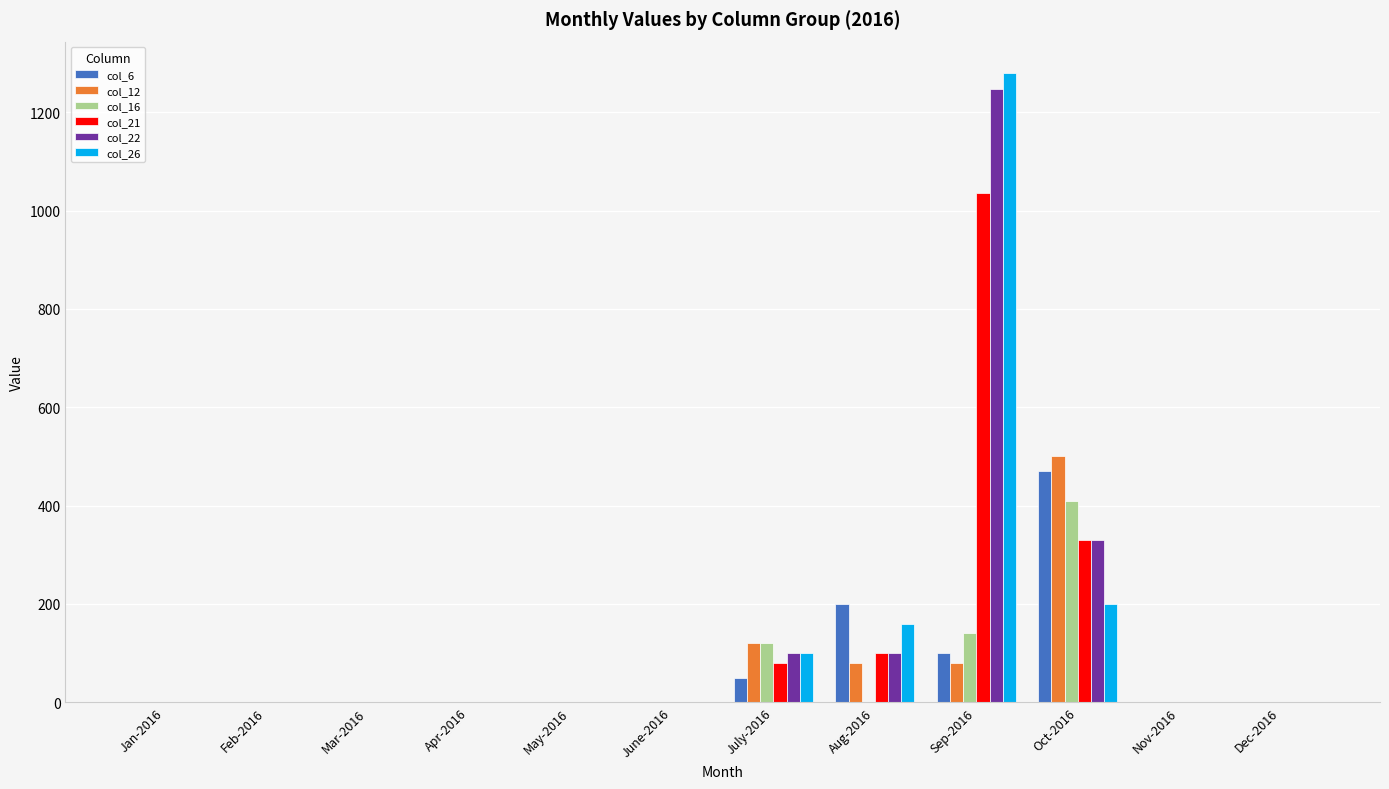

Is it true that col_12 equals 154 at Apr-2016?

False